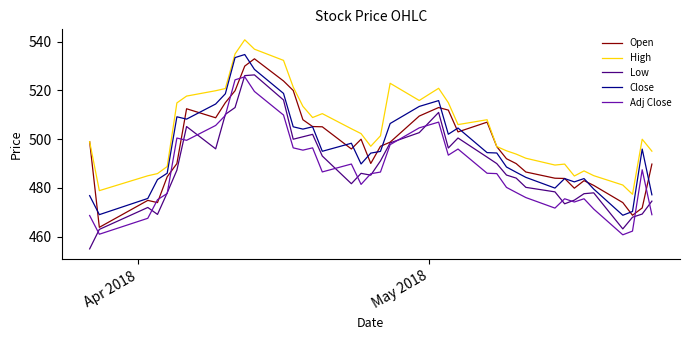

In High, how many points are lower than both neighbors (excluding endpoints)?

8